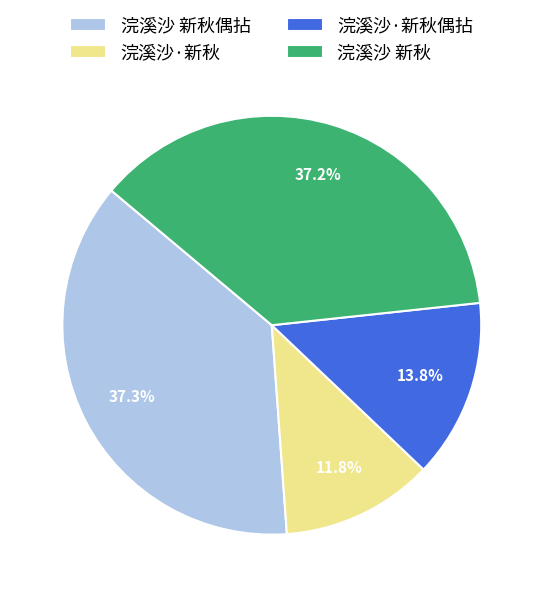

Between 浣溪沙 新秋 and 浣溪沙·新秋偶拈, which is larger?

浣溪沙 新秋